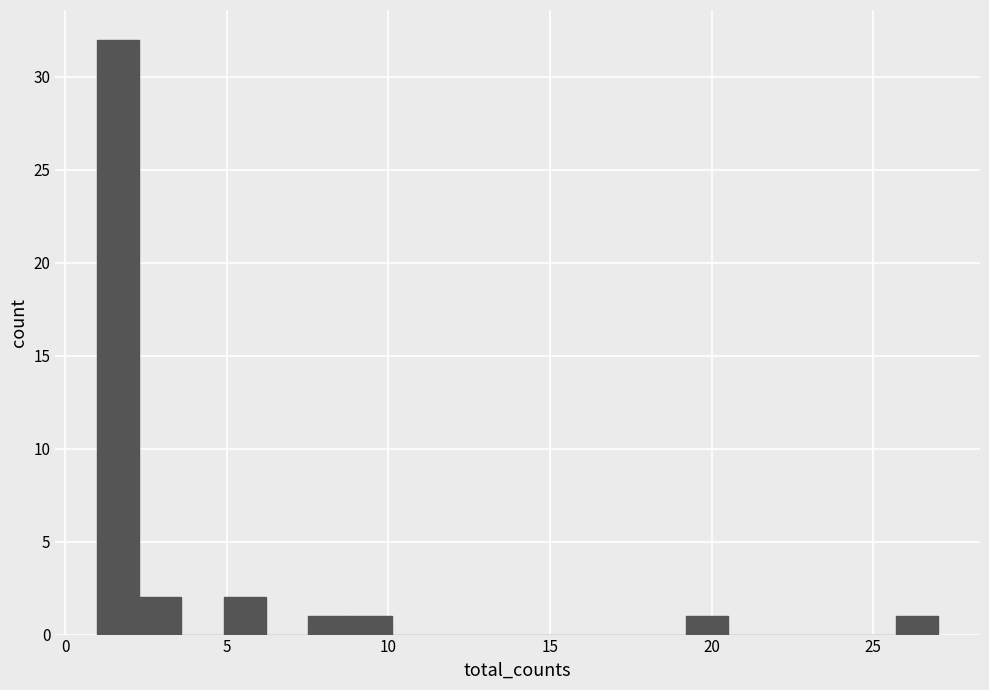

Around what value on the x-axis is the tallest bar? Give the approximate position of its centre, as read against the axis.

1.5